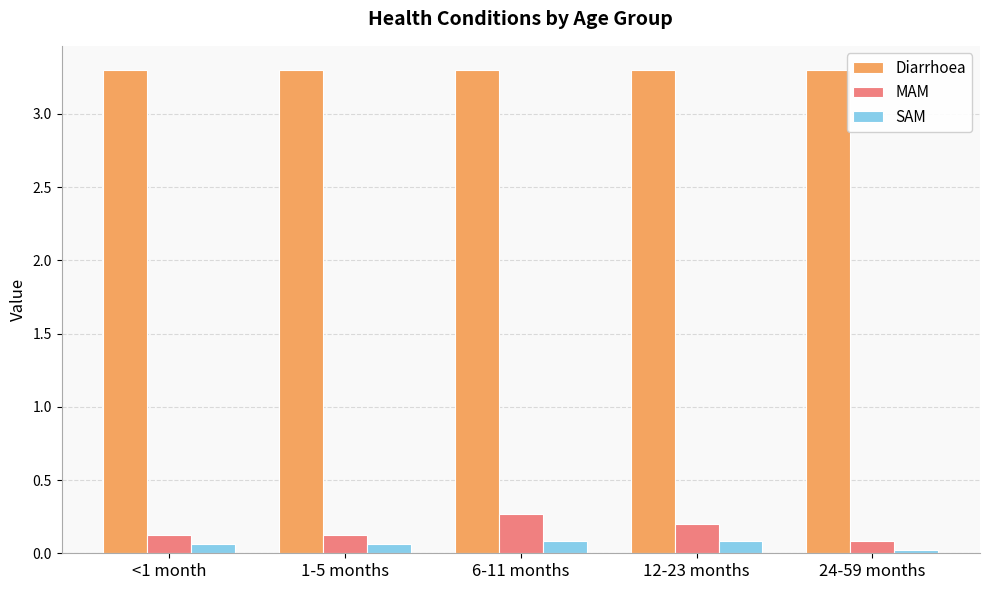

List the series in order of their peak value, highest first.

Diarrhoea, MAM, SAM